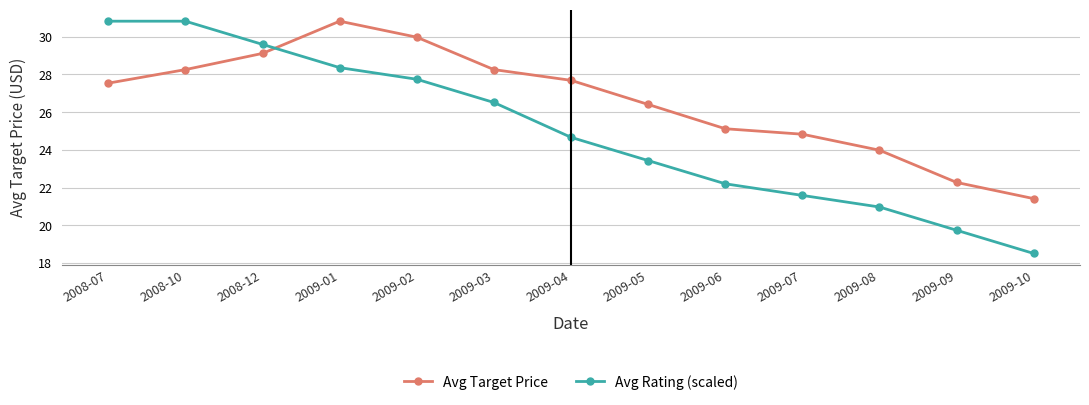

Reading left to right, what are all the values shown in this chart?

Avg Target Price: 2008-07=27.5	2008-10=28.3	2008-12=29.1	2009-01=30.8	2009-02=30.0	2009-03=28.3	2009-04=27.7	2009-05=26.4	2009-06=25.1	2009-07=24.8	2009-08=24.0	2009-09=22.3	2009-10=21.4
Avg Rating (scaled): 2008-07=30.8	2008-10=30.8	2008-12=29.6	2009-01=28.4	2009-02=27.7	2009-03=26.5	2009-04=24.7	2009-05=23.4	2009-06=22.2	2009-07=21.6	2009-08=21.0	2009-09=19.7	2009-10=18.5